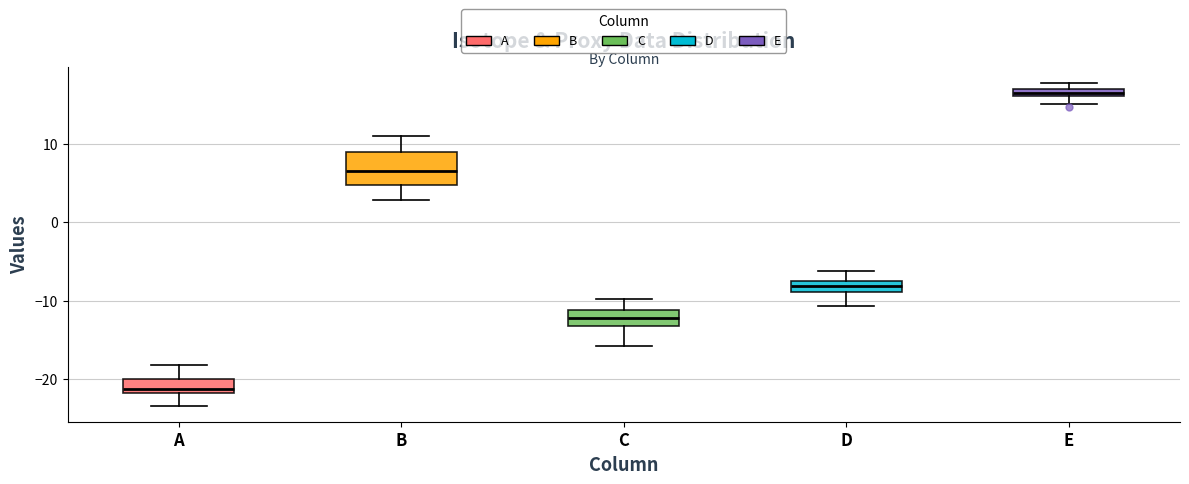

Where is the lower edge of the box for E on the y-axis? The values are not printed on the chart, so give them approximately, as read against the axis.

16